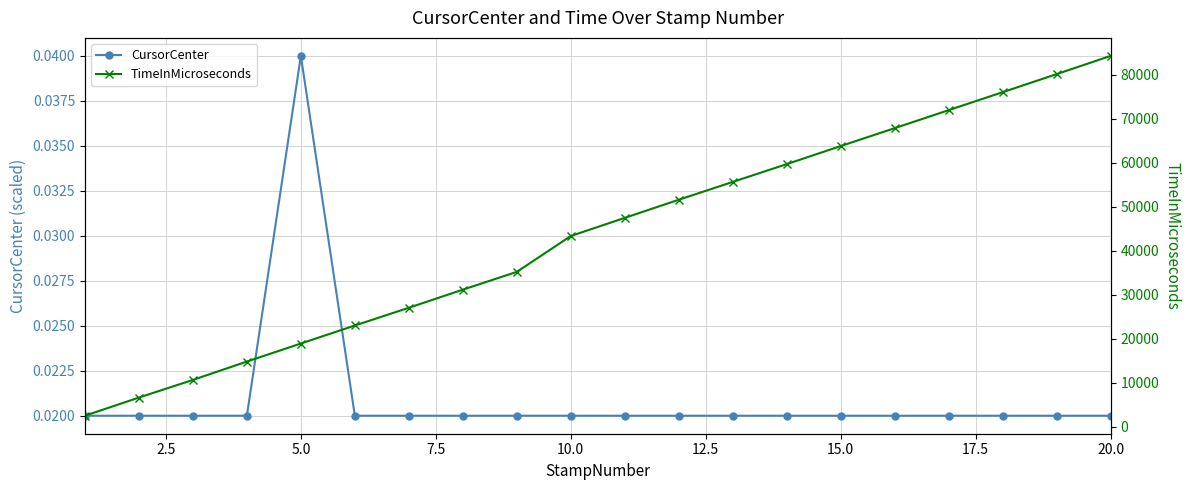

Is this an area chart (filled region under the line)?

No